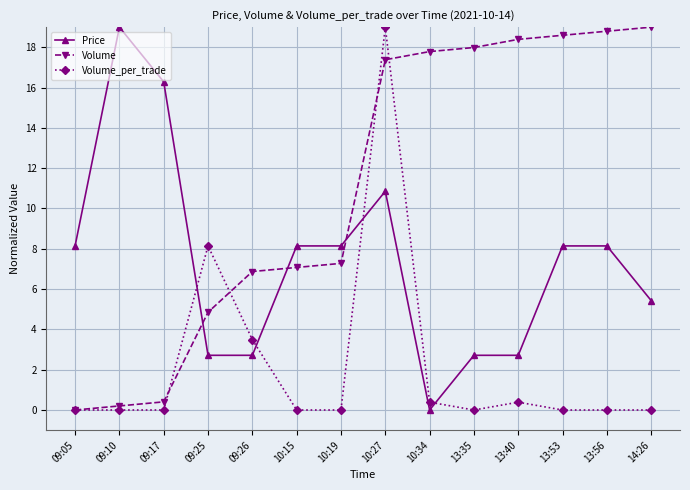

Between 09:05 and 13:56, which series saw the biggest shift?

Volume